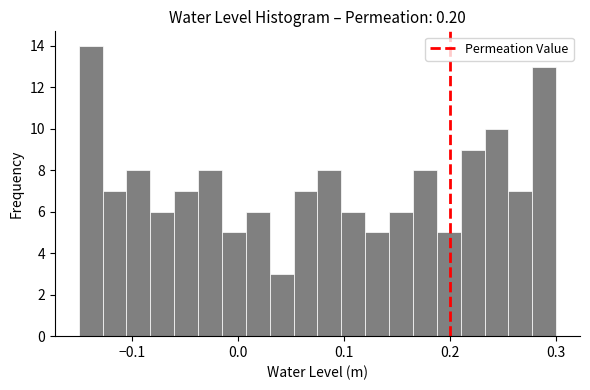

Read against the x-axis, roughly where is the centre of the tallest bar?

-0.14